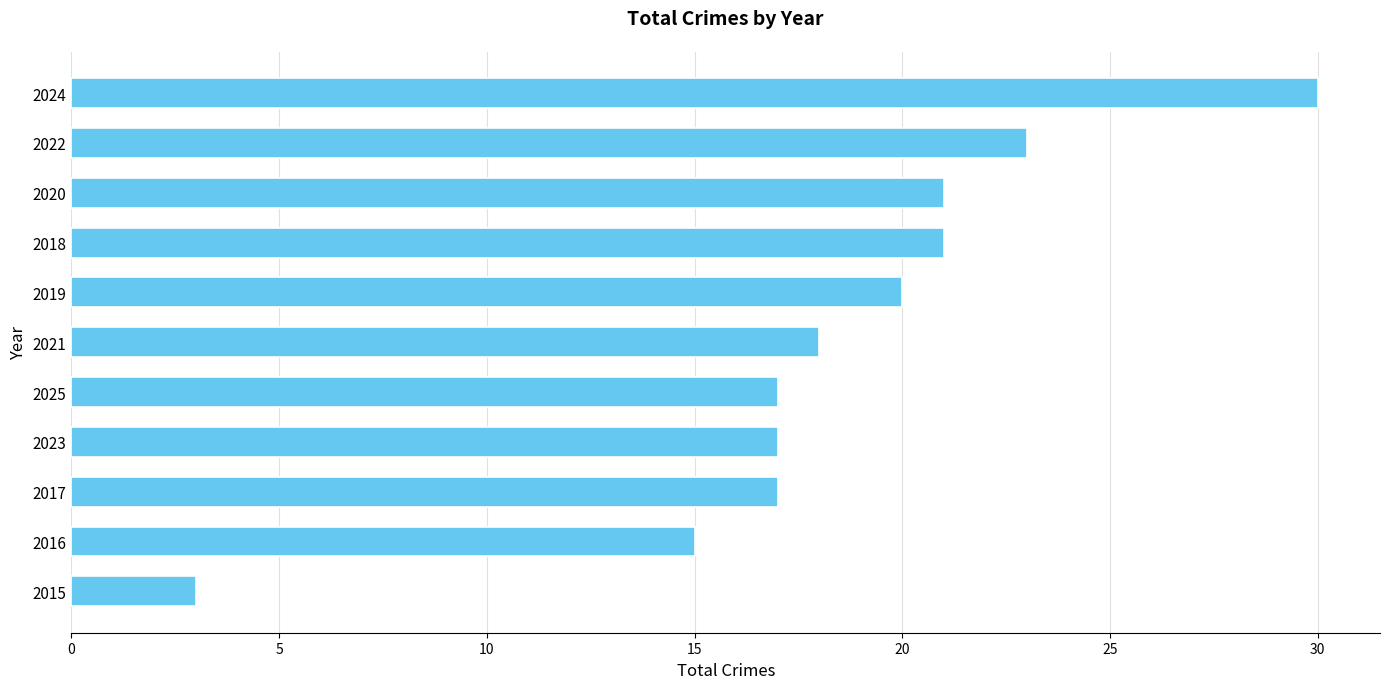

Reading bottom to top, transcribe all the data shown in this chart.

2015=3	2016=15	2017=17	2023=17	2025=17	2021=18	2019=20	2018=21	2020=21	2022=23	2024=30